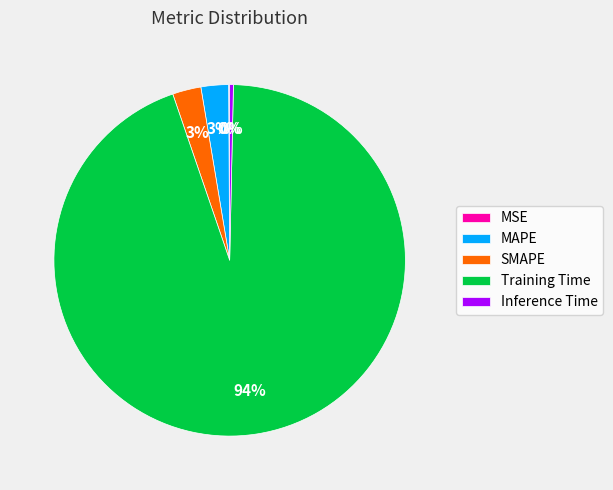

Which has a higher value, Training Time or SMAPE?

Training Time